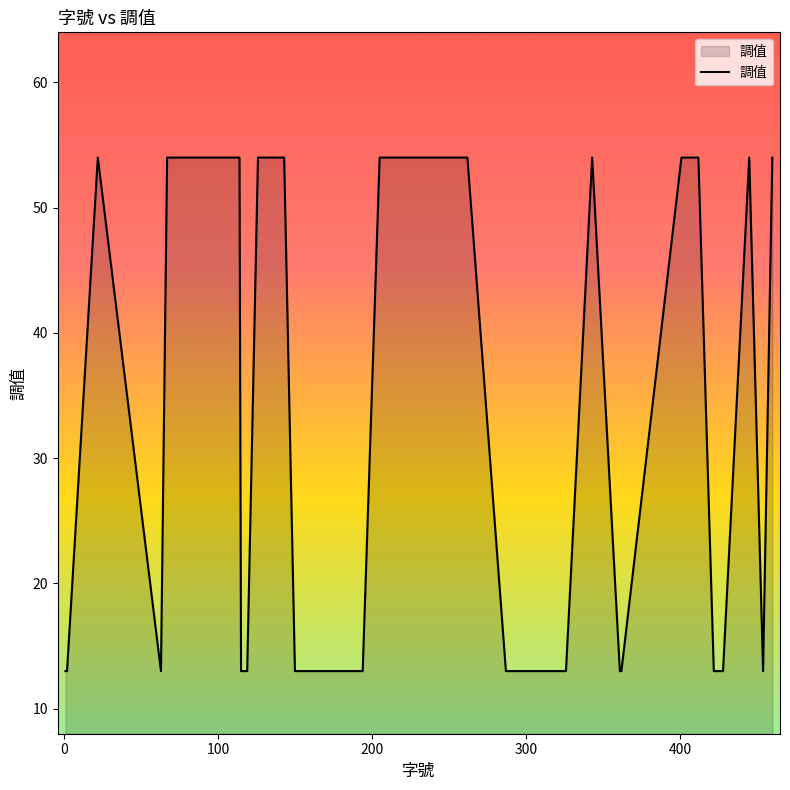

What is the difference between the maximum and minimum values?

41